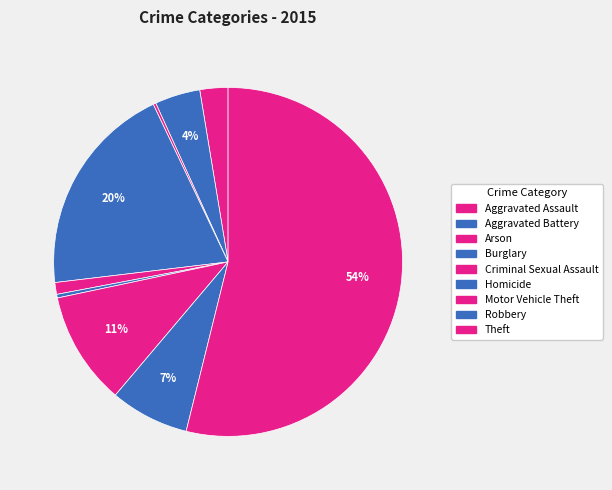

Is there any slice that represents more than half of the pie?

Yes